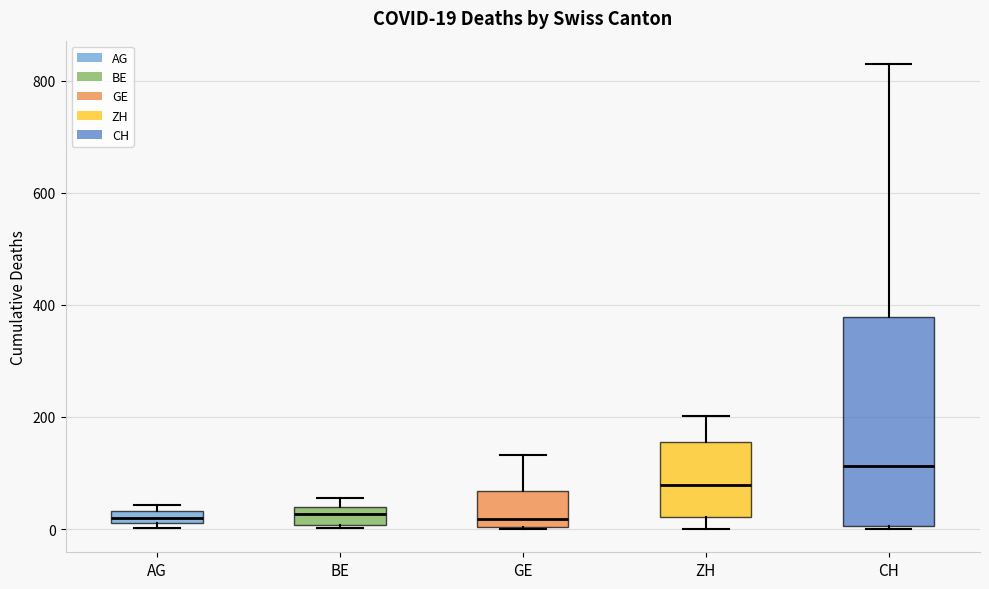

Comparing the boxes themselves (not the whiskers), which one is the tallest?

CH